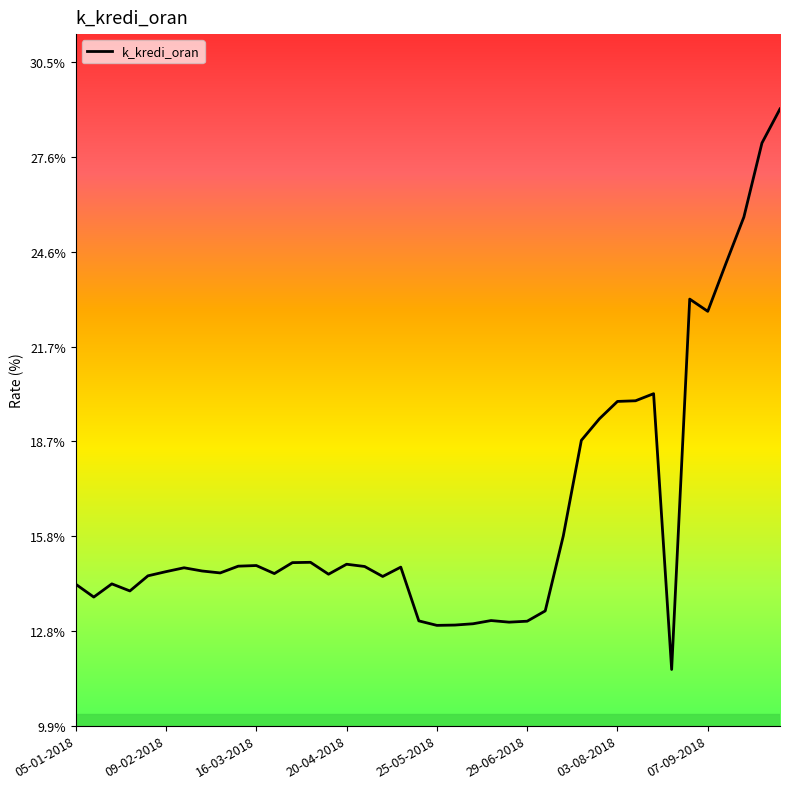

What is the minimum value shown in the chart?

11.6